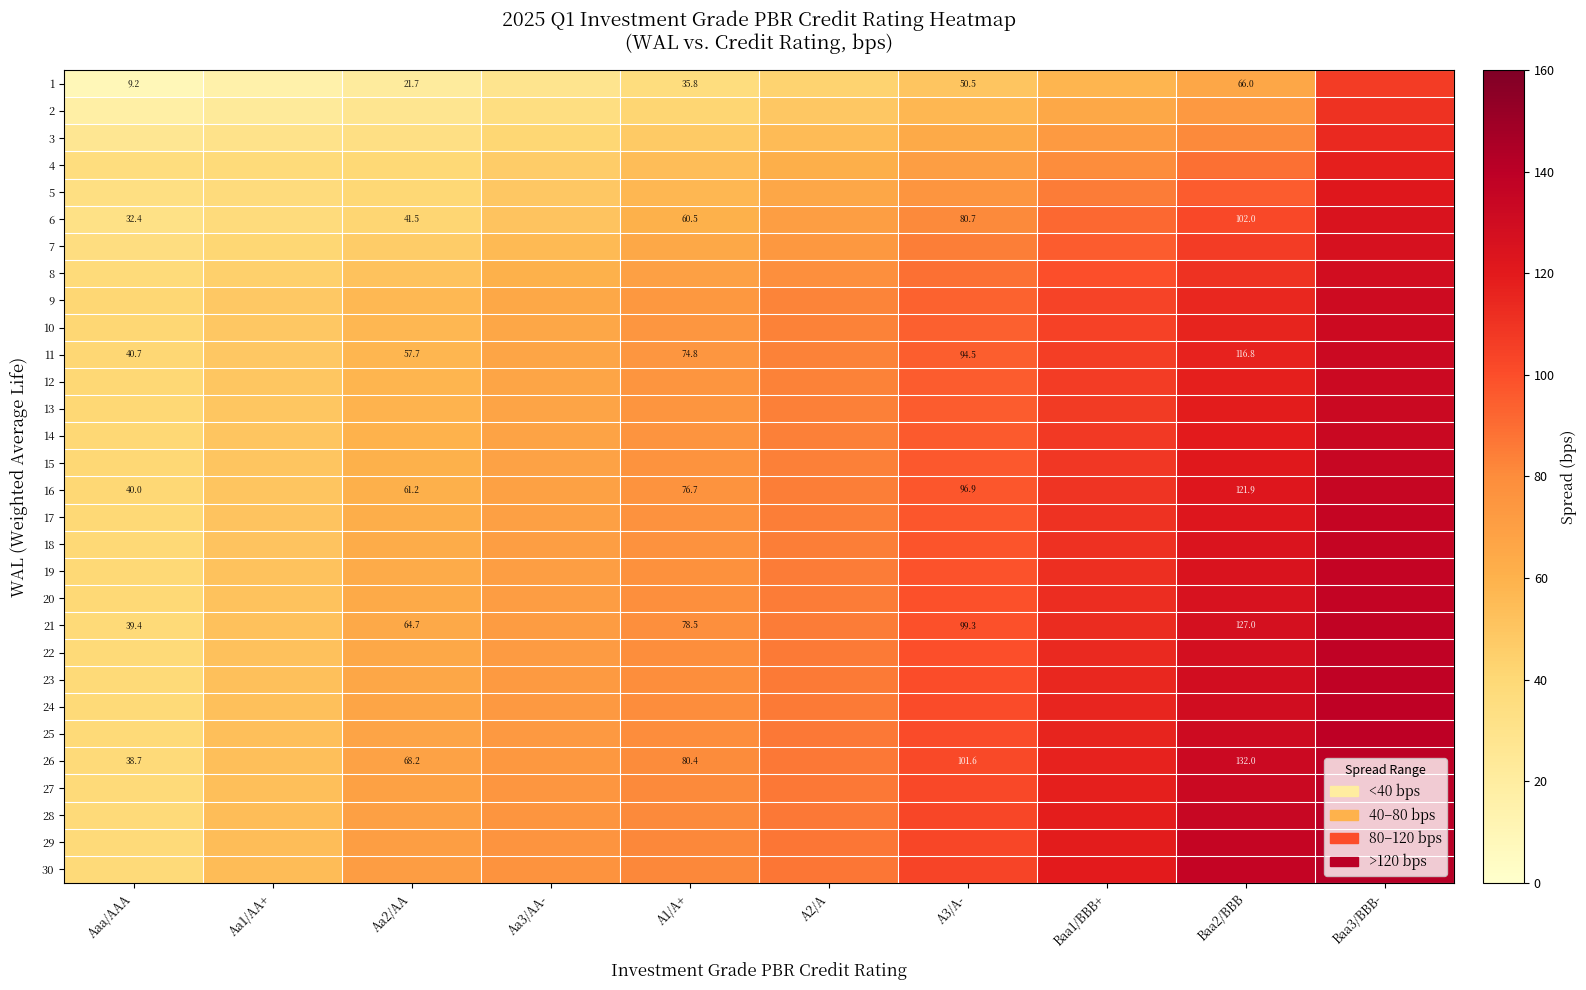

Rank the series by their maximum value, from highest to lowest.

30, 29, 28, 27, 26, 25, 24, 23, 22, 21, 20, 19, 18, 17, 16, 15, 14, 13, 12, 11, 10, 9, 8, 7, 6, 5, 4, 3, 2, 1